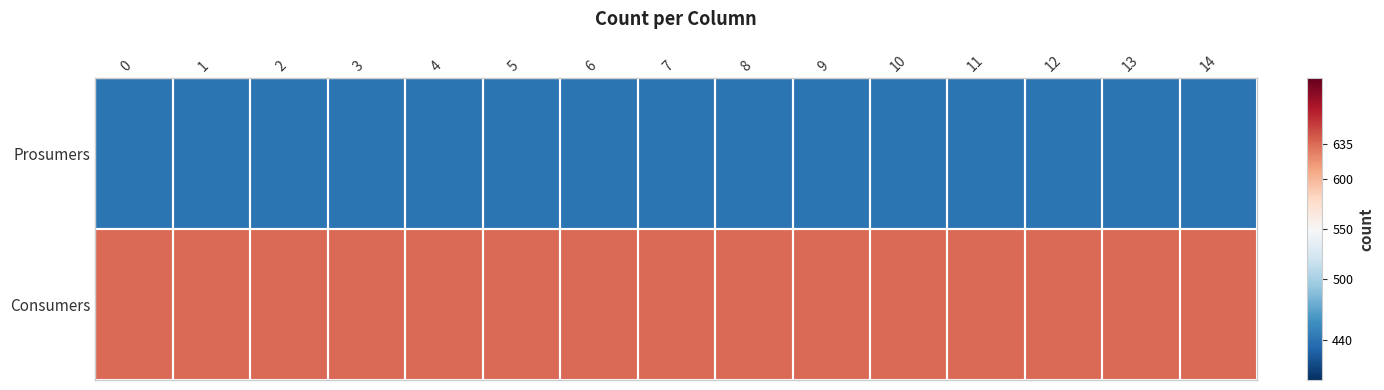

What is the spread (max minus min) of values at 3?

195